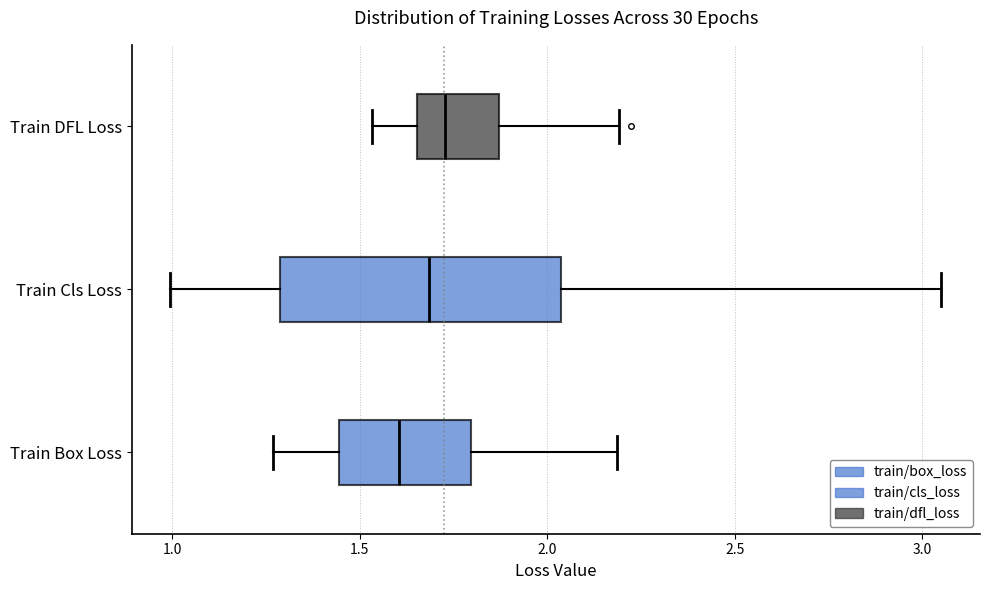

Which box's median line is the furthest to the left?

Train Box Loss